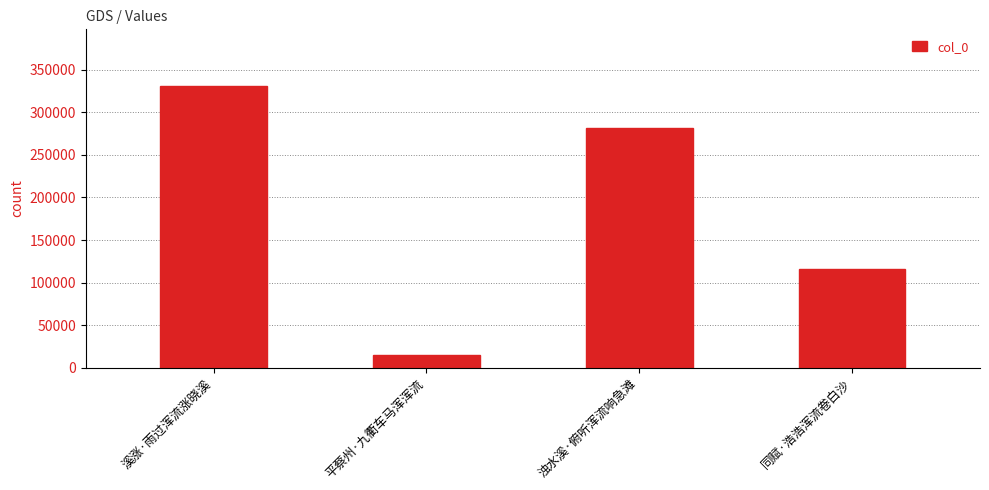

Read the value at 同赋·浩浩浑流卷白沙, to the nearest 10.

116440